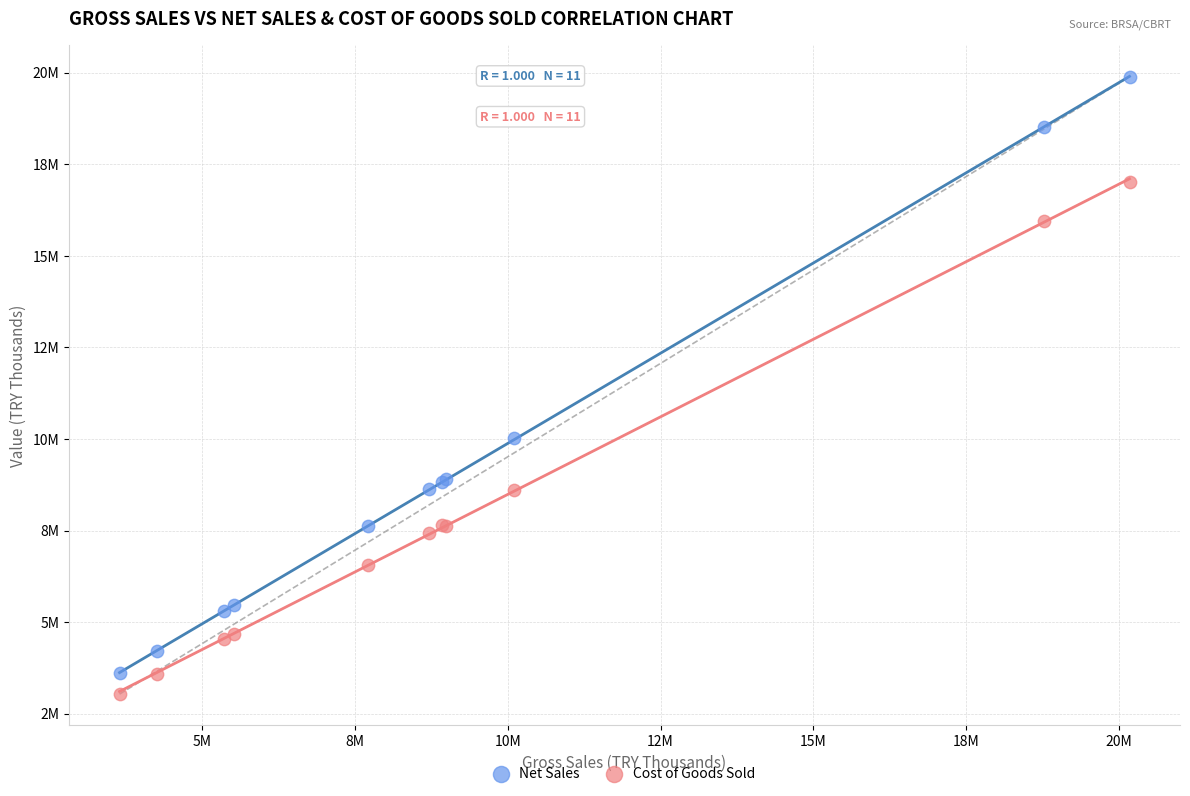

Which series reaches the maximum Y coordinate?

Net Sales